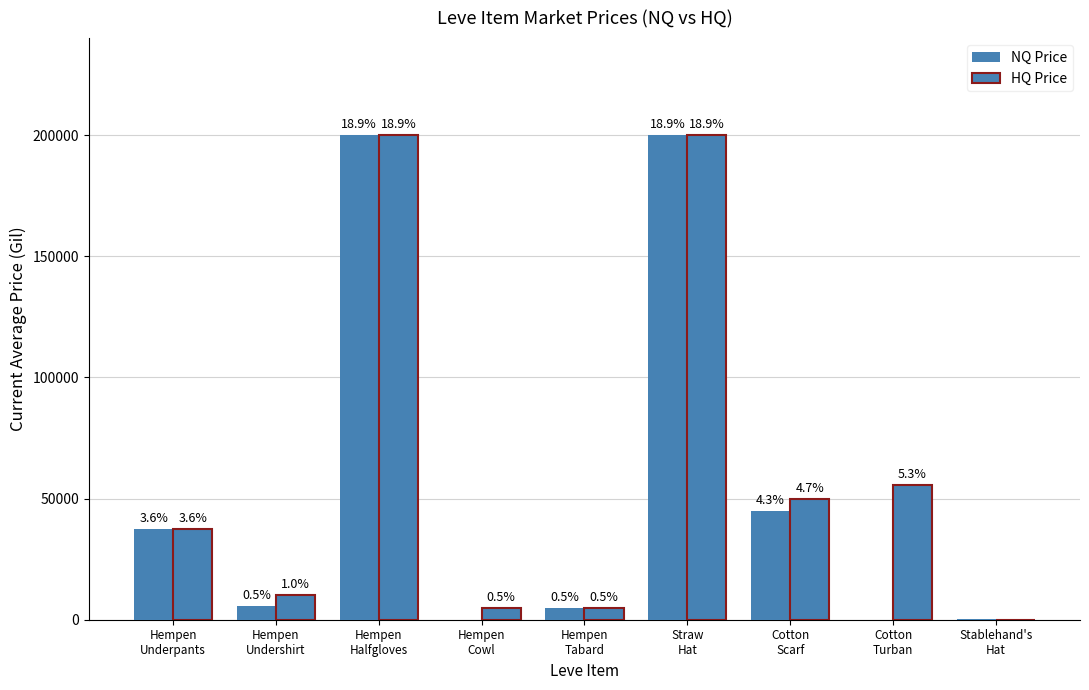

How many groups of bars are there?

9